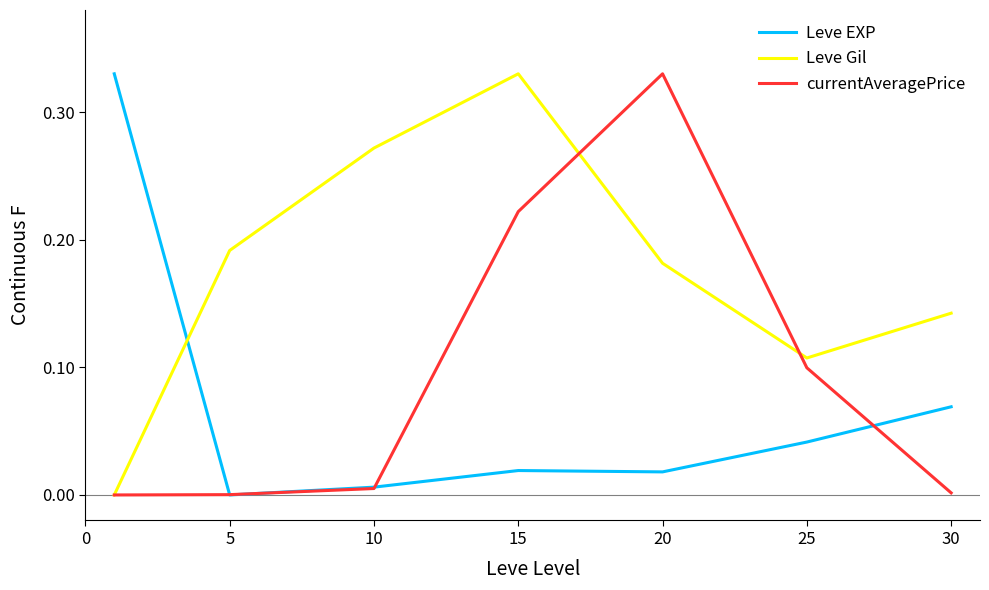

Does the chart have visible grid lines?

No